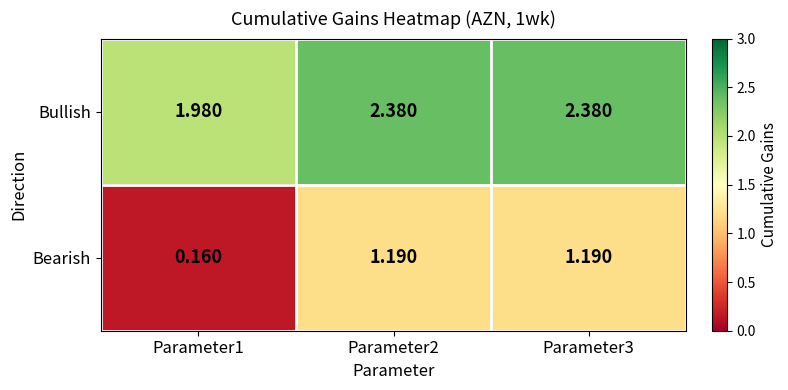

Which series has the widest spread of values?

Bearish